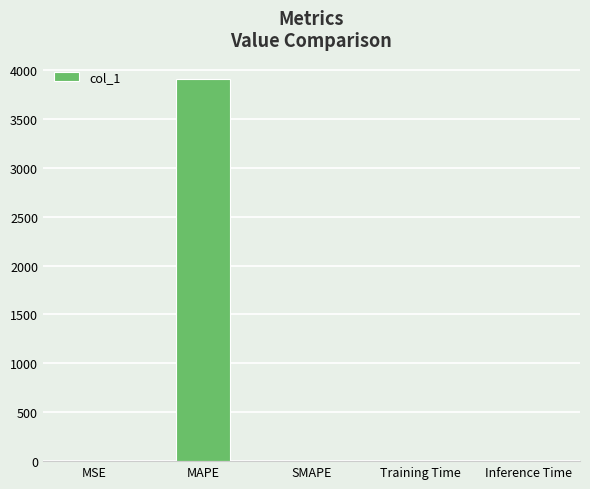

At which category does the chart reach its peak across all series?

MAPE